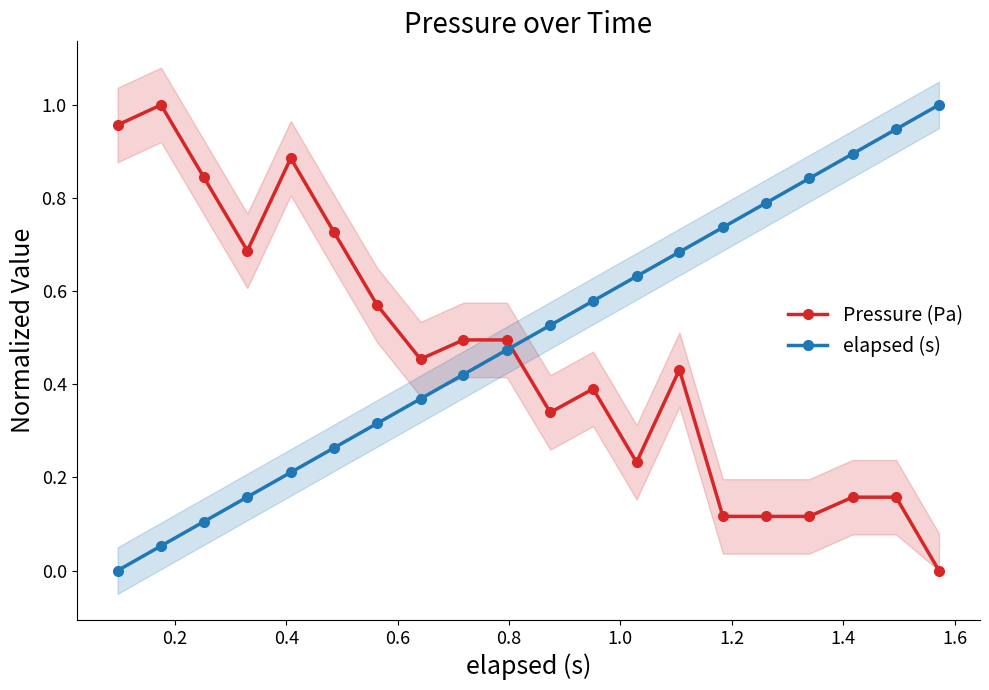

True or false: elapsed (s) has more than 2 interior local peaks.

False